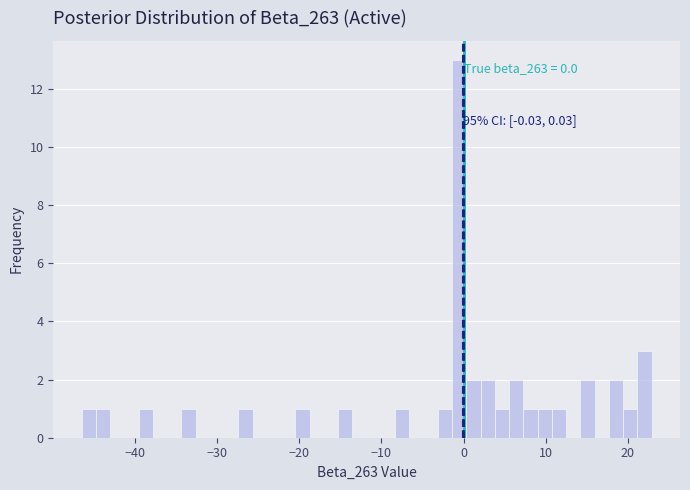

Around what value on the x-axis is the tallest bar? Give the approximate position of its centre, as read against the axis.

-1